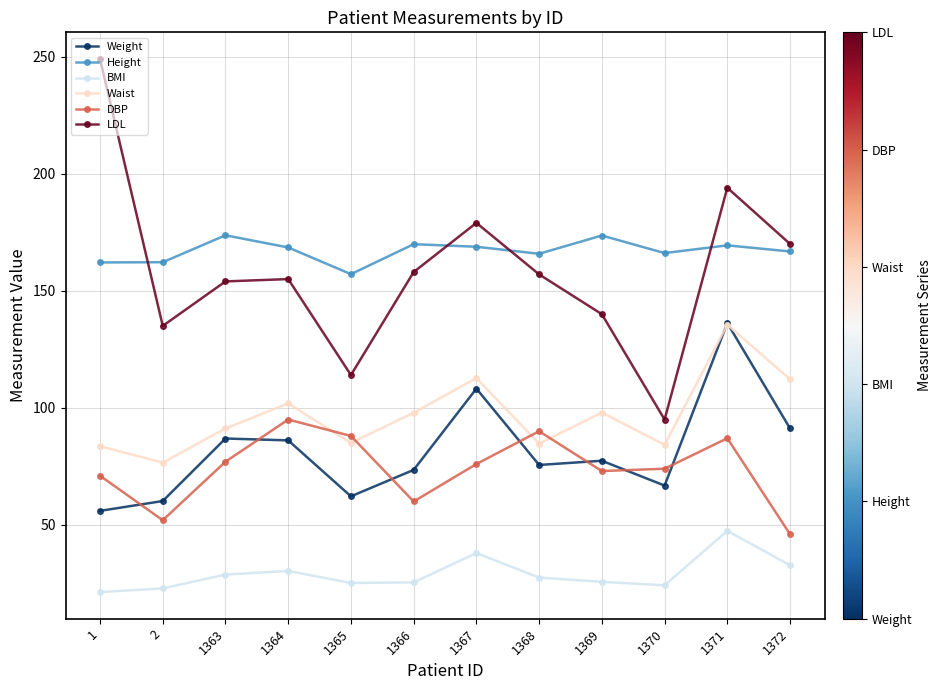

True or false: Weight has a value of 114.1 at 1368.

False